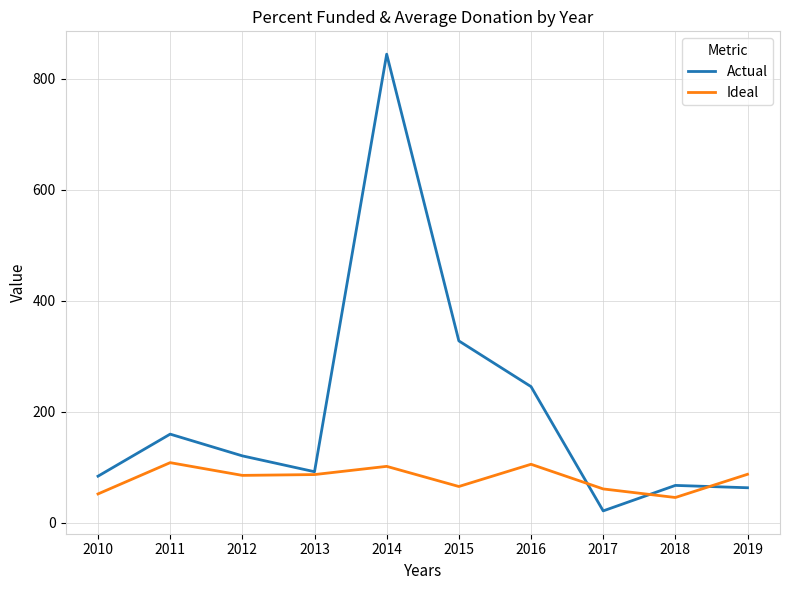

In Actual, how many points are lower than both neighbors (excluding endpoints)?

2